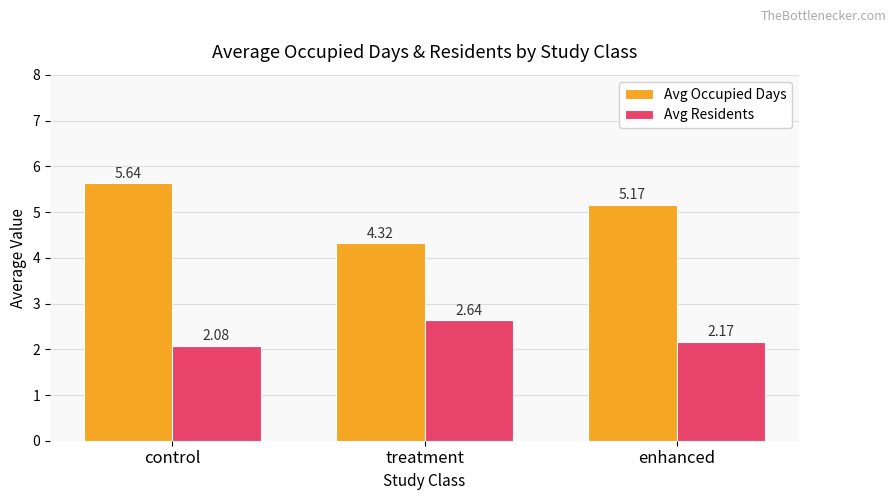

Count the number of data series in this chart.

2